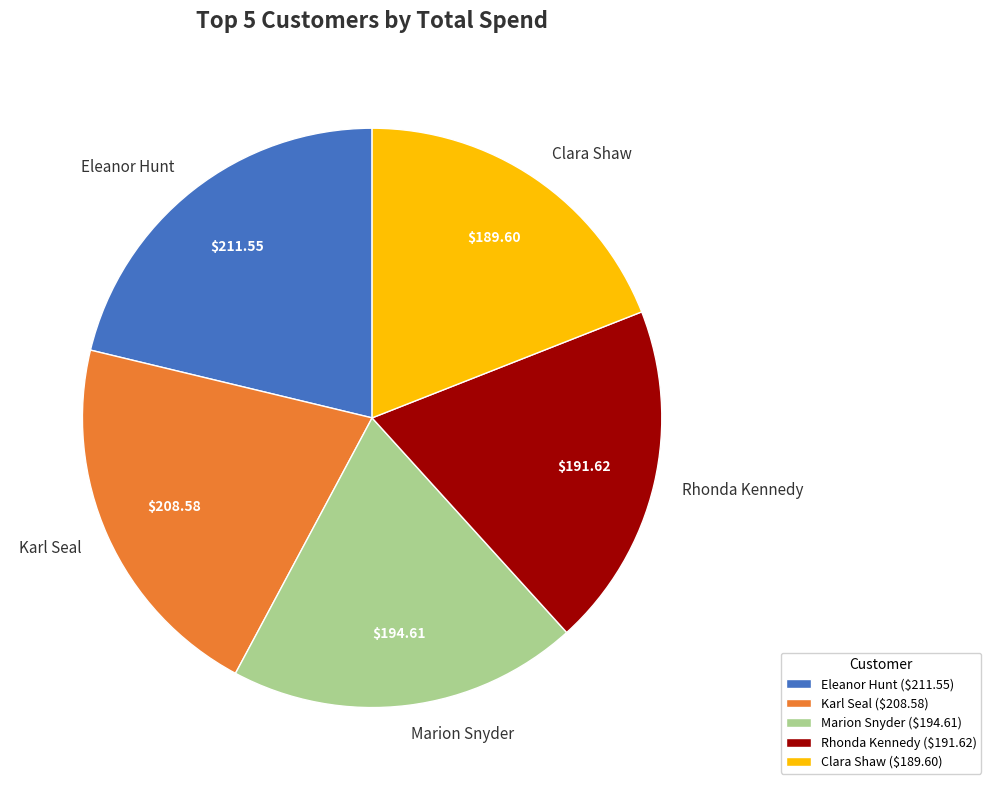

Is there a majority slice in this chart?

No